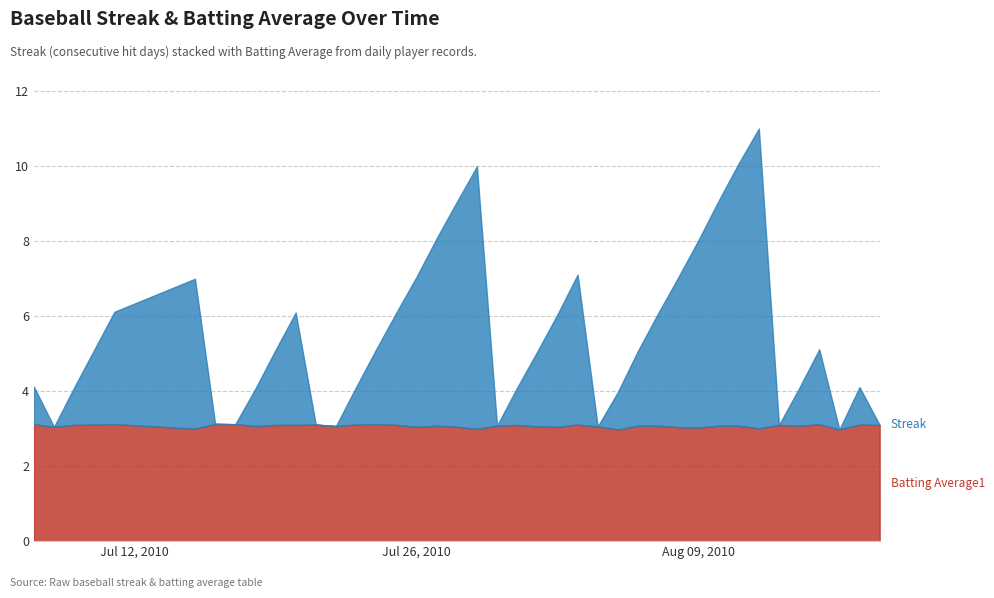

List the series in order of their peak value, highest first.

Streak, Batting Average1